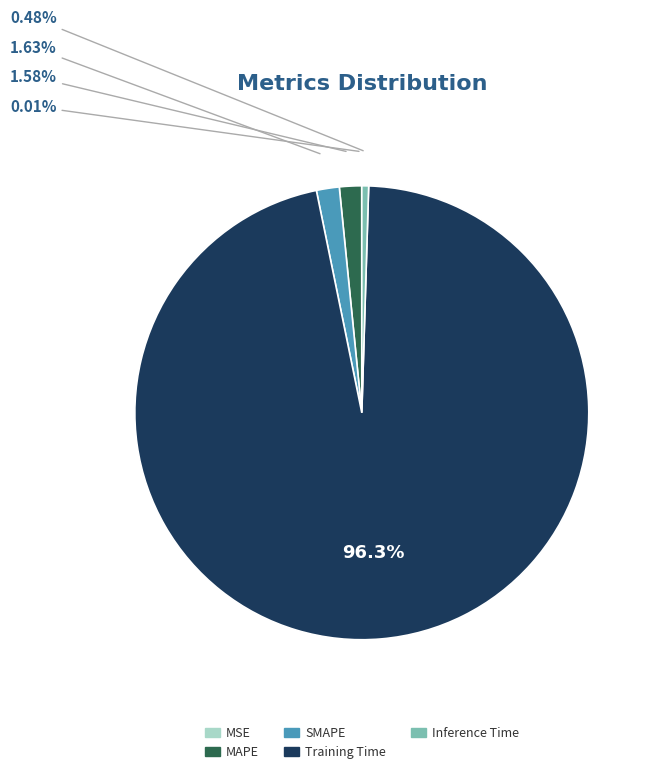

Is there any slice that represents more than half of the pie?

Yes